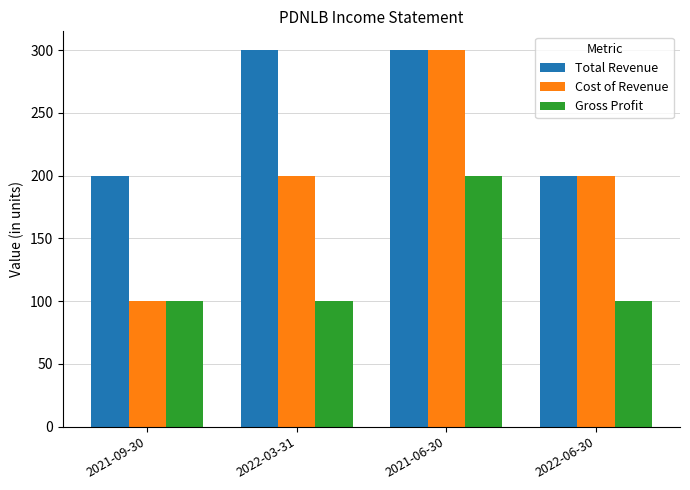

What is the total value across all series at 2022-03-31?

600